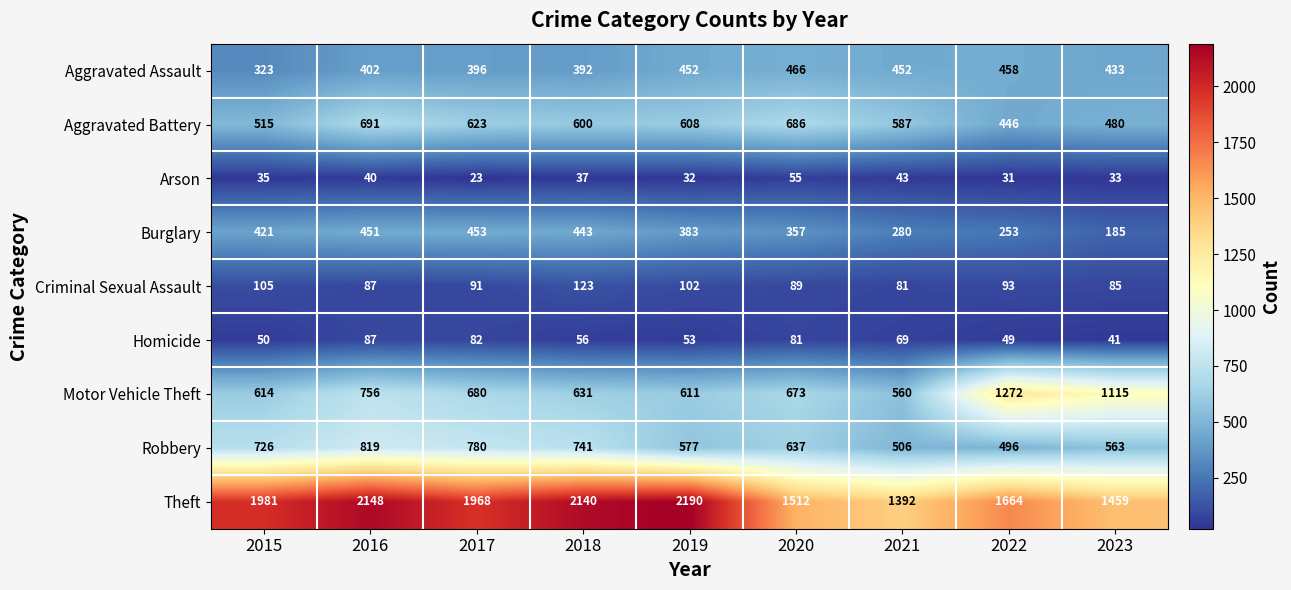

What is the difference between the maximum and second lowest values in the Homicide series?

38